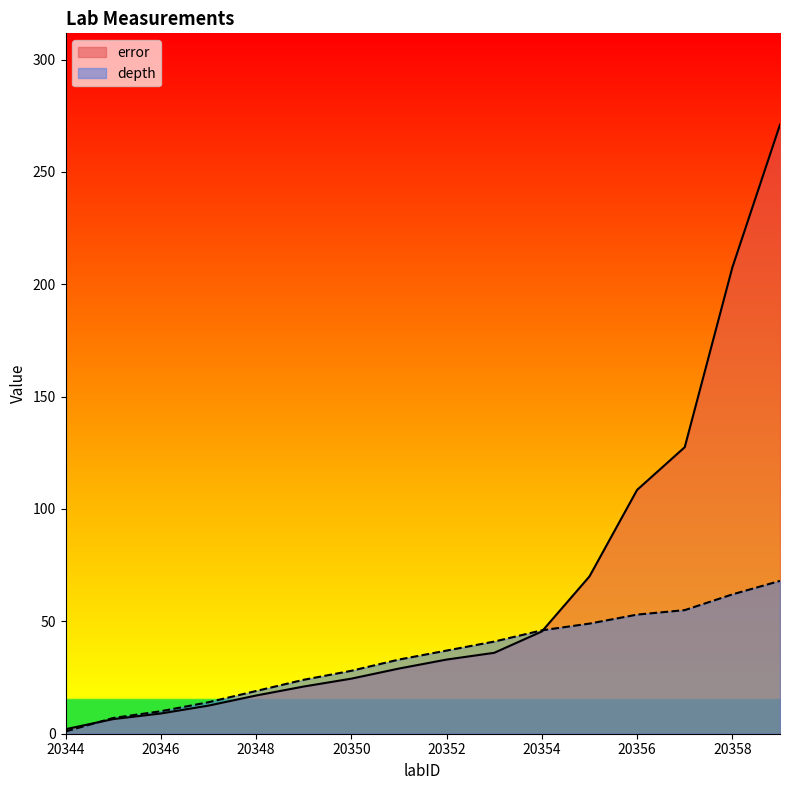

What is the sum of all error values?

1020.5